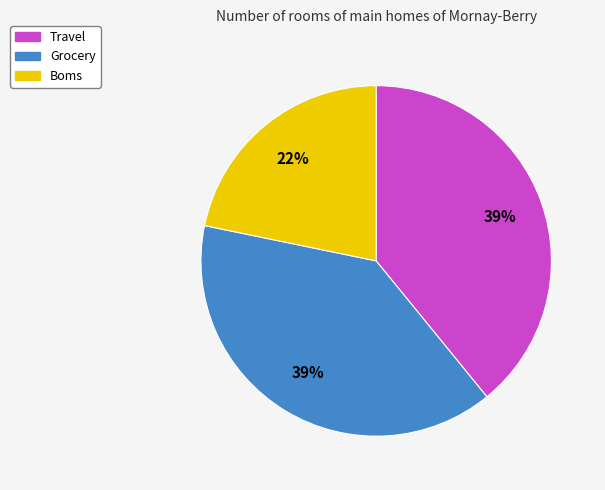

Is the sum of Boms and Travel greater than half?

Yes